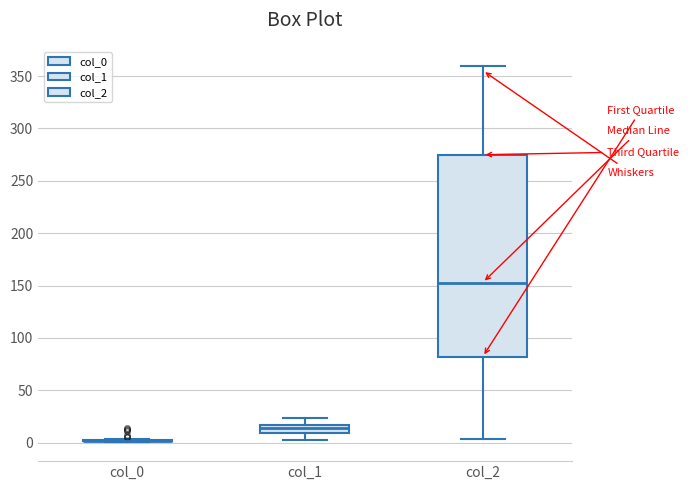

Where does the upper whisker of the box for col_1 end on the y-axis? The values are not printed on the chart, so give them approximately, as read against the axis.

25